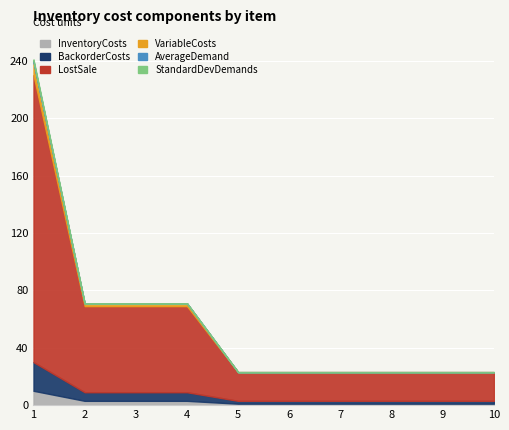

What is the value of the LostSale point at the 6th from the left?

20